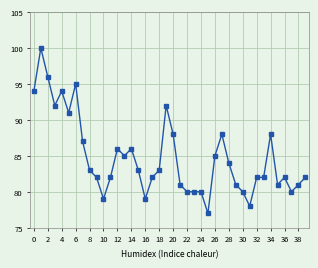

True or false: there are more than 2 points higher than both neighbors.

True